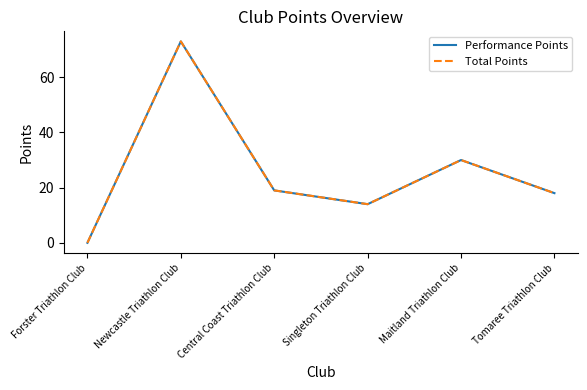

Where does the Total Points series first go above 19?

Newcastle Triathlon Club